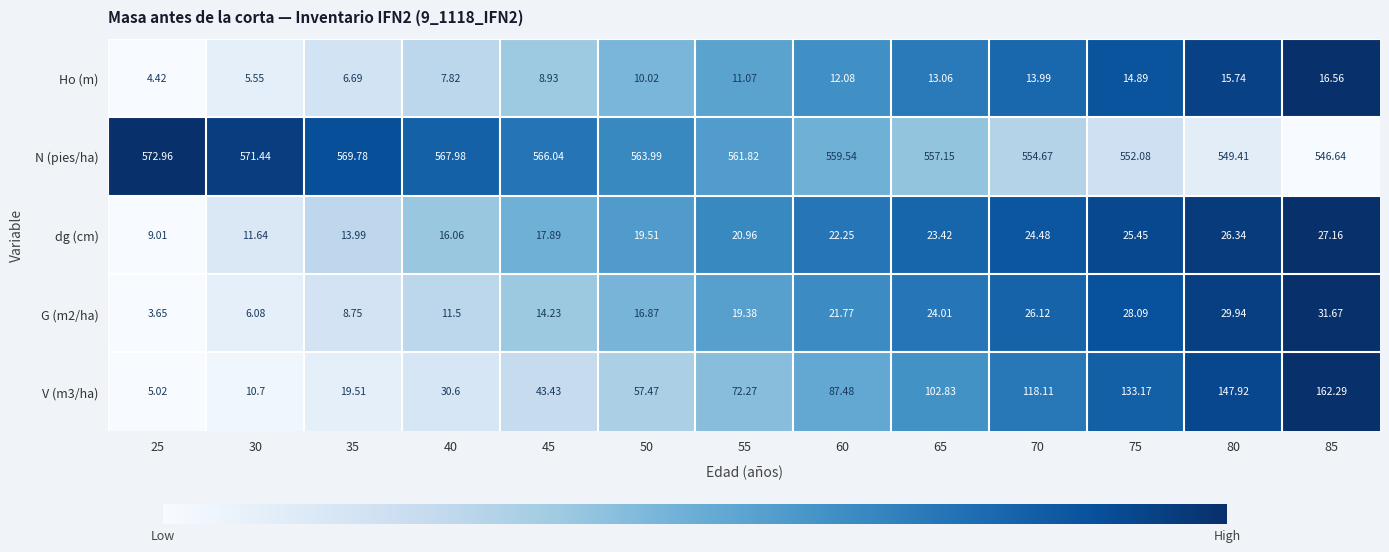

Which series has the largest total across all categories?

N (pies/ha)